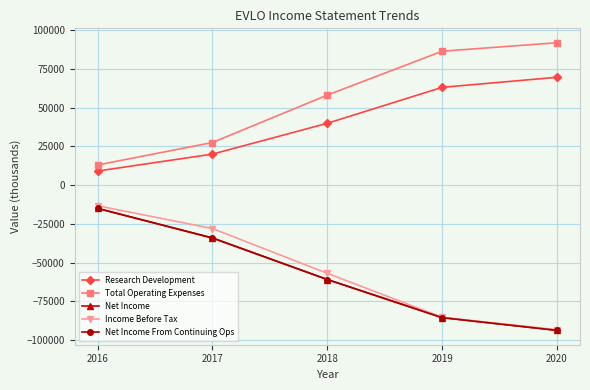

What is the value of the Total Operating Expenses point at the 1st from the left?

13000